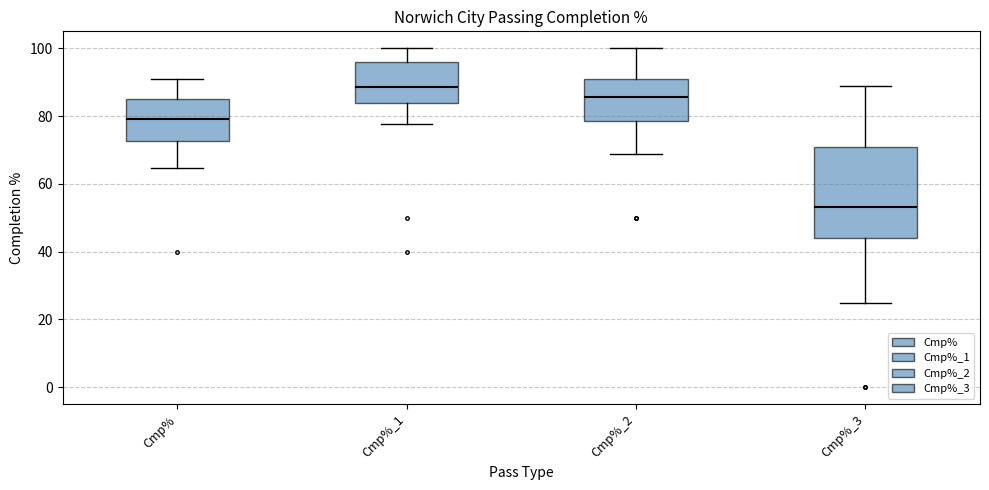

Reading left to right, transcribe this box plot: for each box, give where its median line is, the range the box spans, and where its two whiskers end, as read against the y-axis. The values are not printed on the chart, so give them approximately, as read against the axis.

Cmp%: median 80, box 72 to 86, whiskers 64 to 90
Cmp%_1: median 88, box 84 to 96, whiskers 78 to 100
Cmp%_2: median 86, box 78 to 92, whiskers 68 to 100
Cmp%_3: median 54, box 44 to 70, whiskers 26 to 88